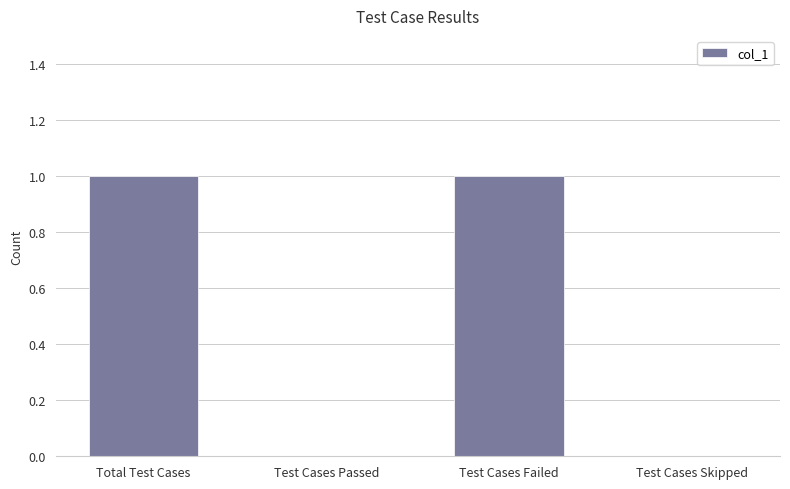

What is the change in value from Test Cases Passed to Test Cases Failed?

+1